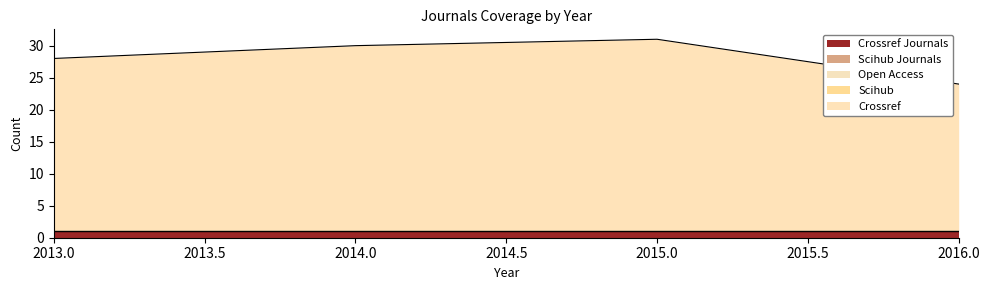

The scihub_journals series shows 0 at 2016. True or false?

True